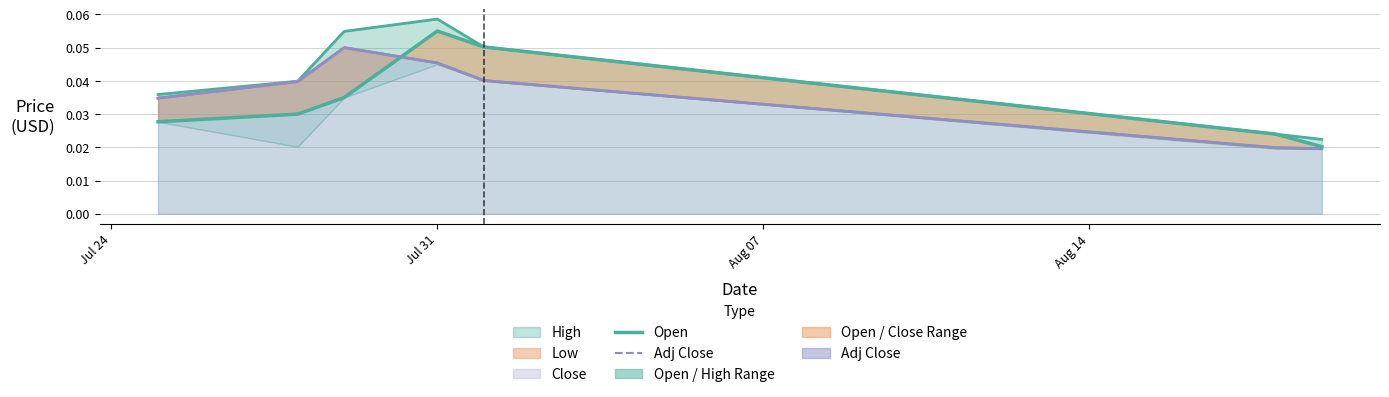

At how many categories does at least one series exceed 0?

7